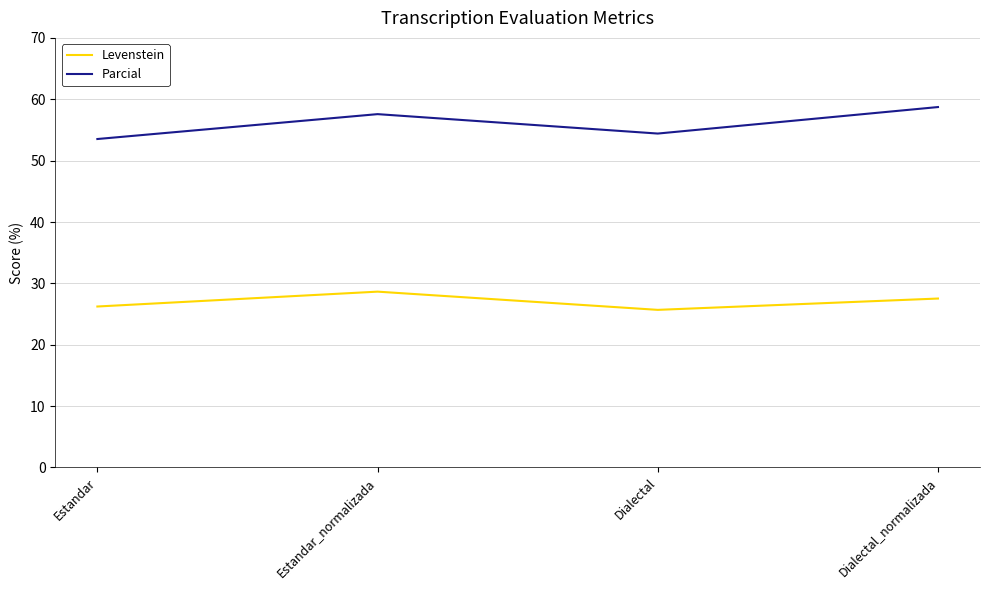

True or false: Levenstein and Parcial intersect in this chart.

False